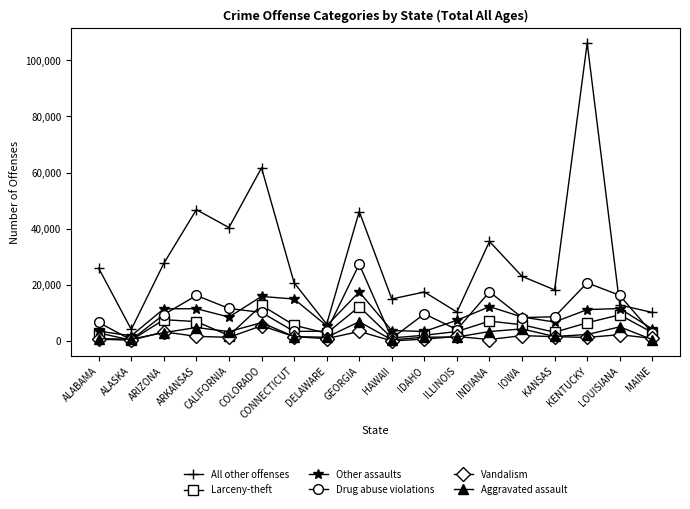

What is the approximate value of Vandalism at ARIZONA?

3285